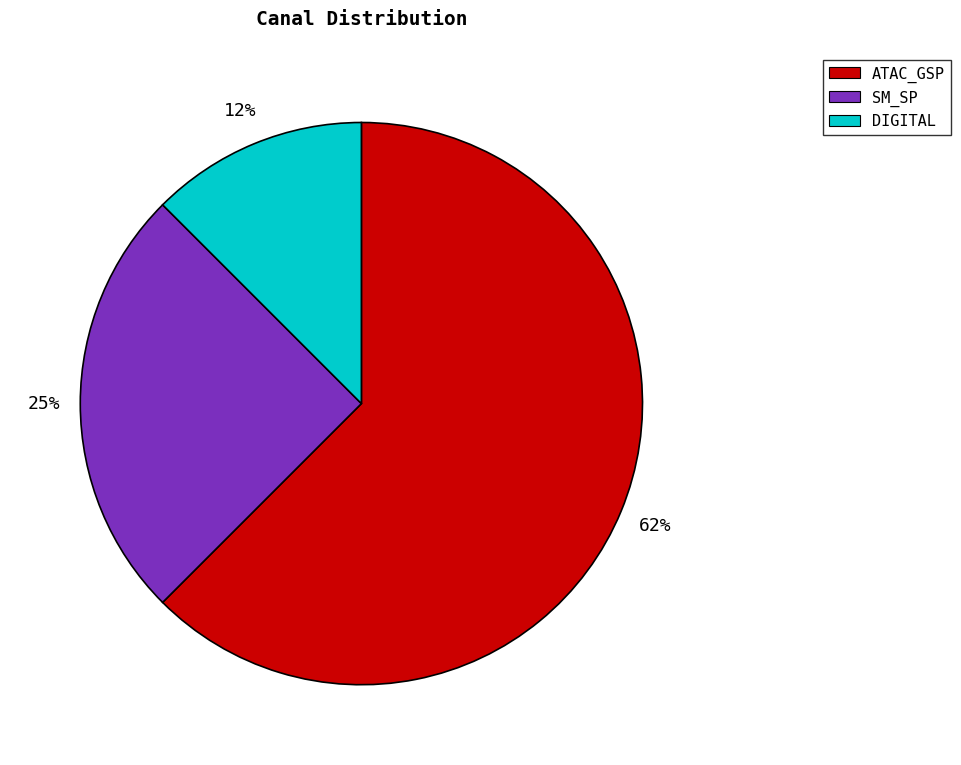

Rank the categories by value from lowest to highest.

DIGITAL, SM_SP, ATAC_GSP